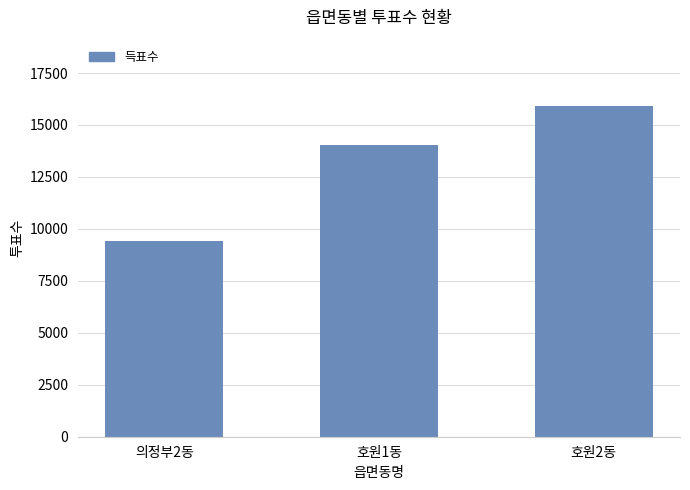

What is the label of the 1st bar from the left?

의정부2동